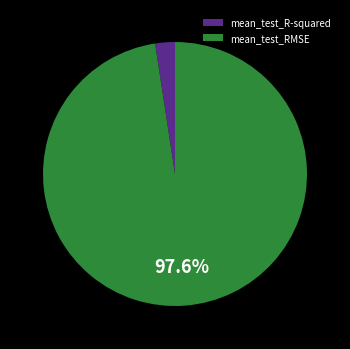

To the nearest percent, what is the average slice percentage?

50%